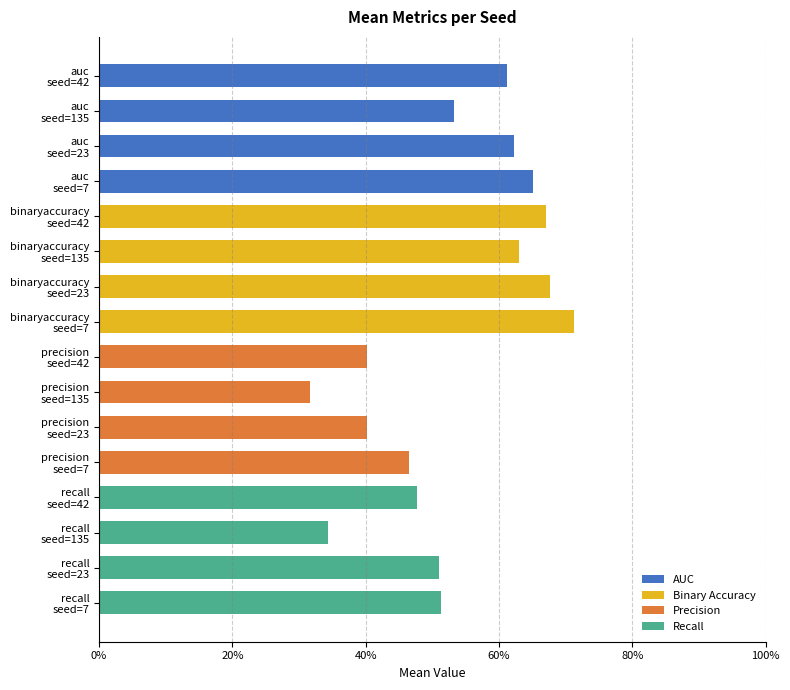

Are the bars horizontal?

Yes